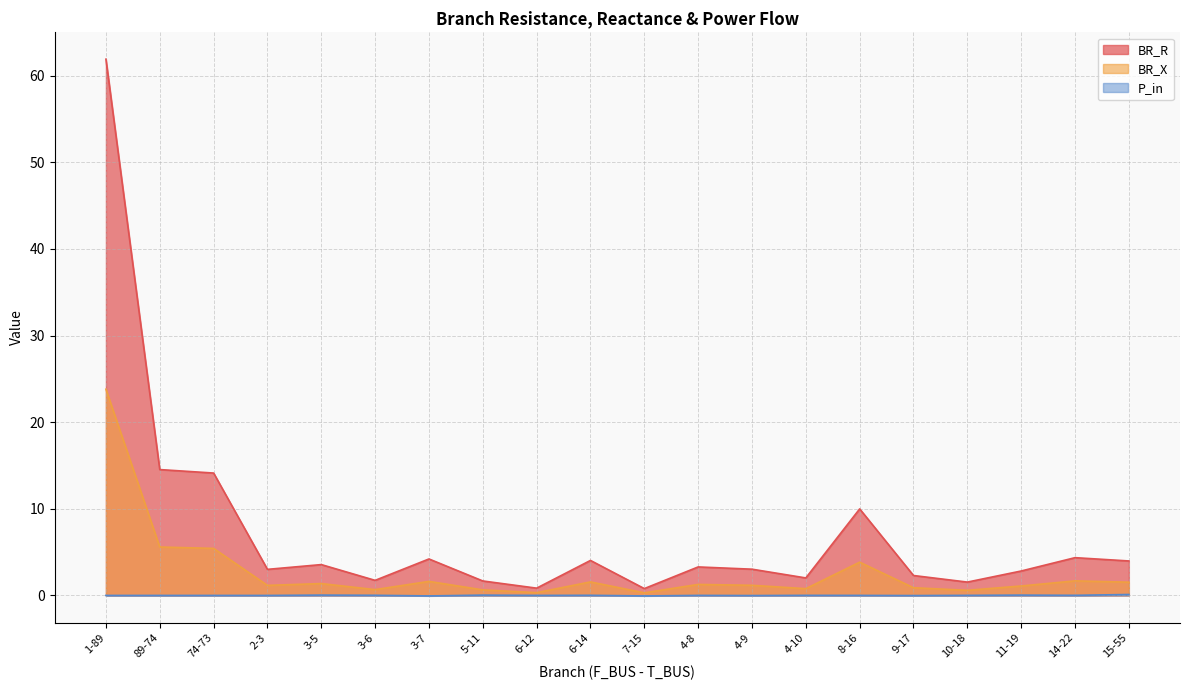

What position from the left is 8-16?

15